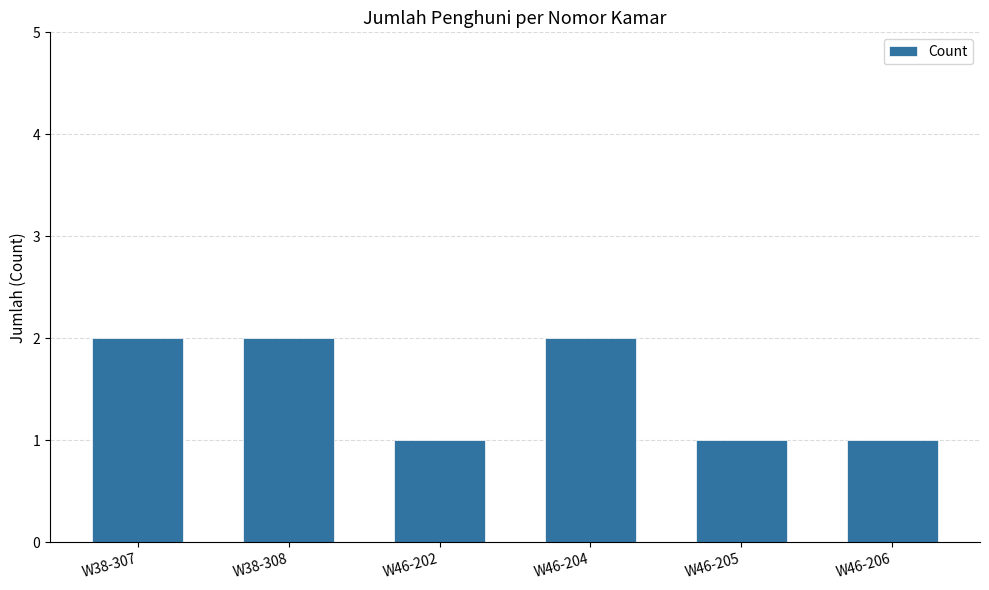

How many bars are there in total?

6